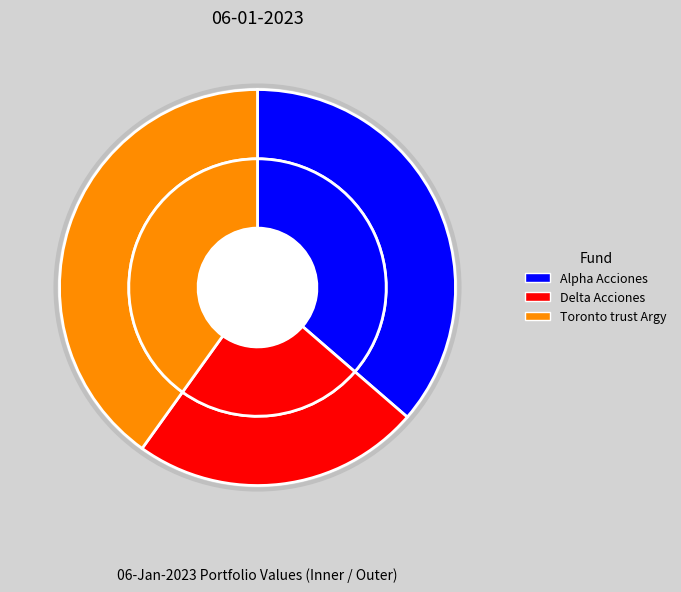

What is the ratio of the value at Delta Acciones to the value at Alpha Acciones?

0.6